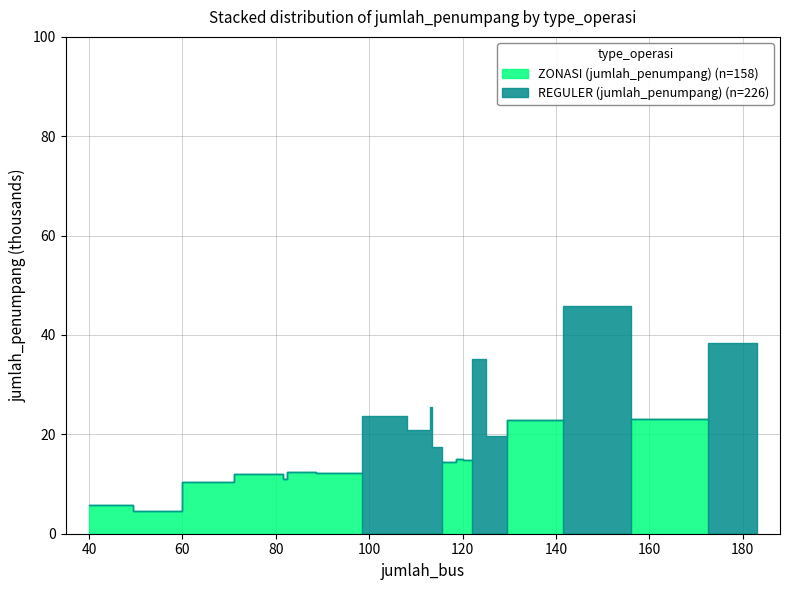

What is the average value of the ZONASI (jumlah_penumpang) series?

7.9